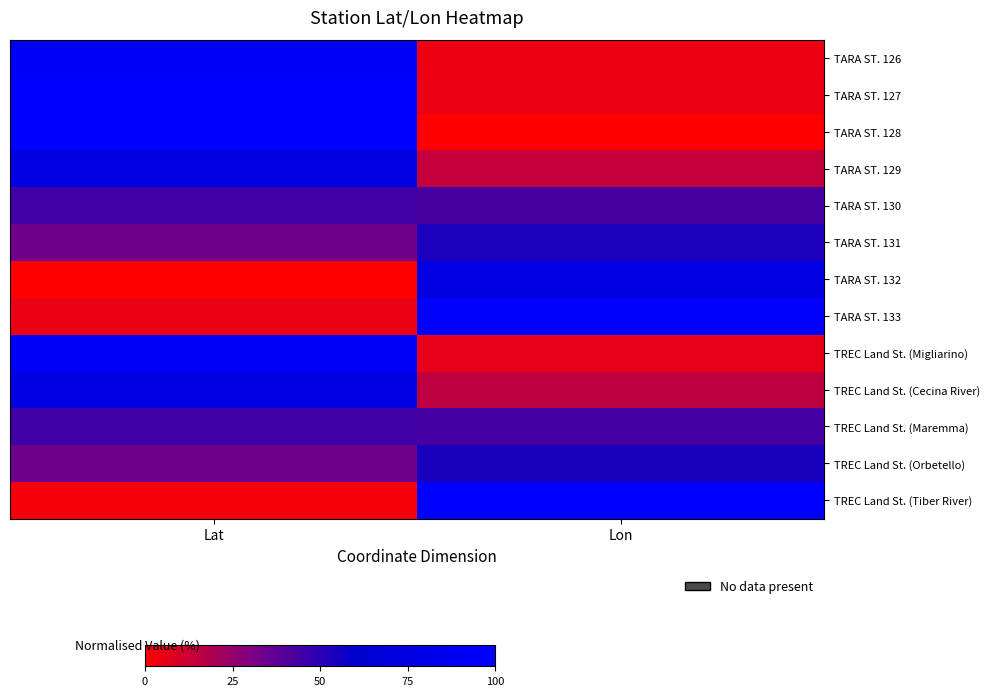

Which category has the lowest value across all series?

Lon